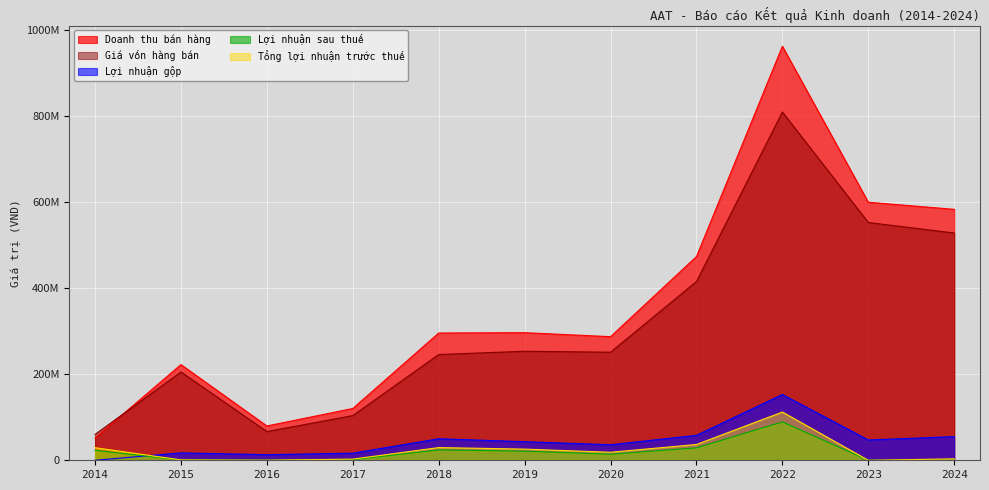

True or false: Lợi nhuận gộp has more than 0 interior local peaks.

True